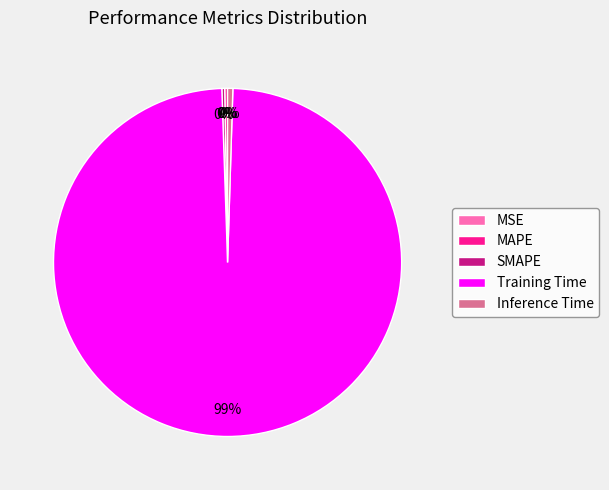

What is the largest slice in the pie chart?

Training Time